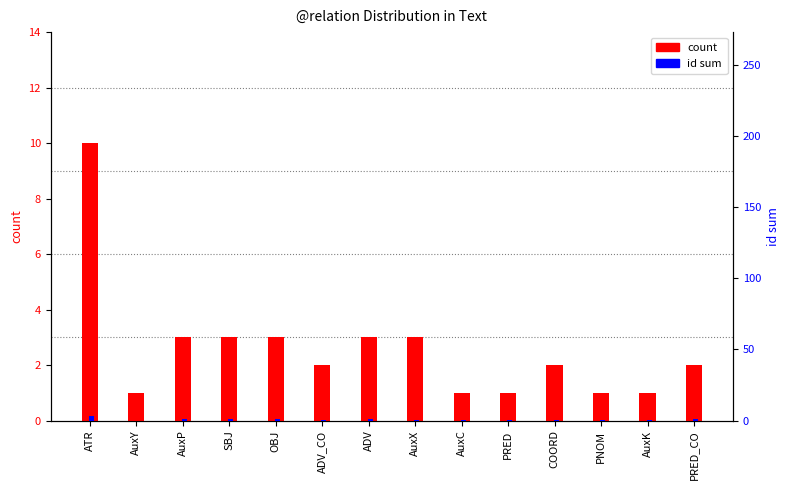

At how many categories does at least one series exceed 3?

1